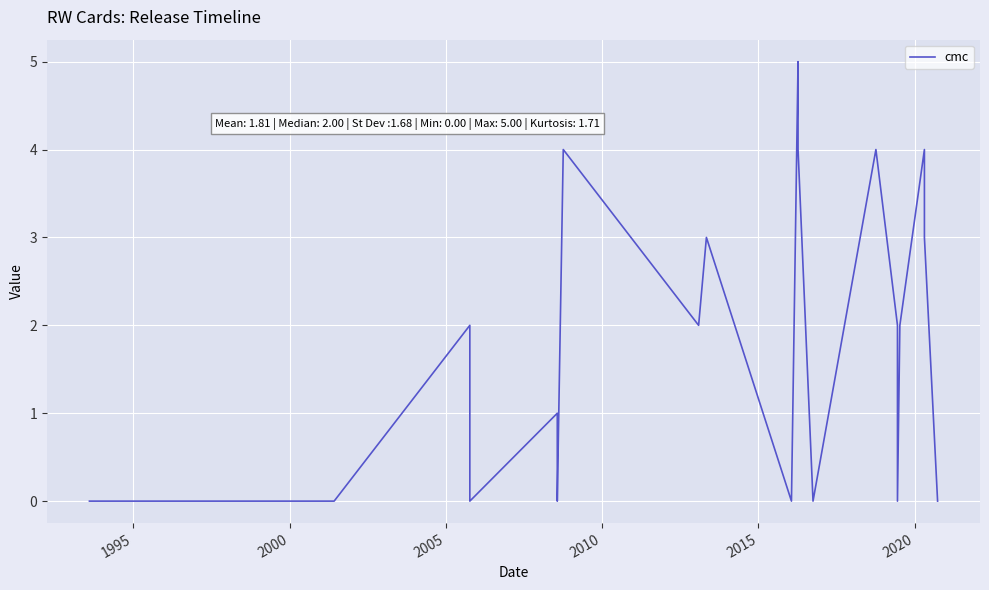

What is the difference between the second highest and second lowest values?

4